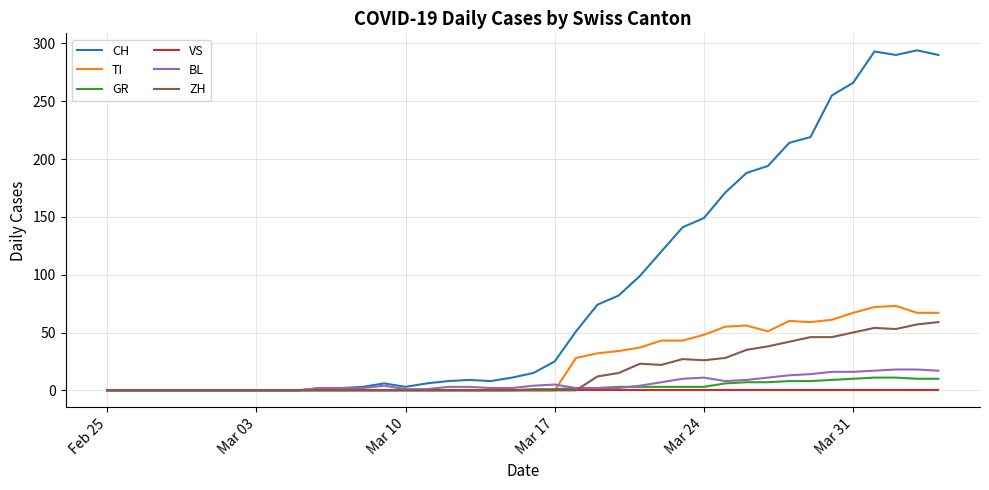

Which series has the largest total across all categories?

CH